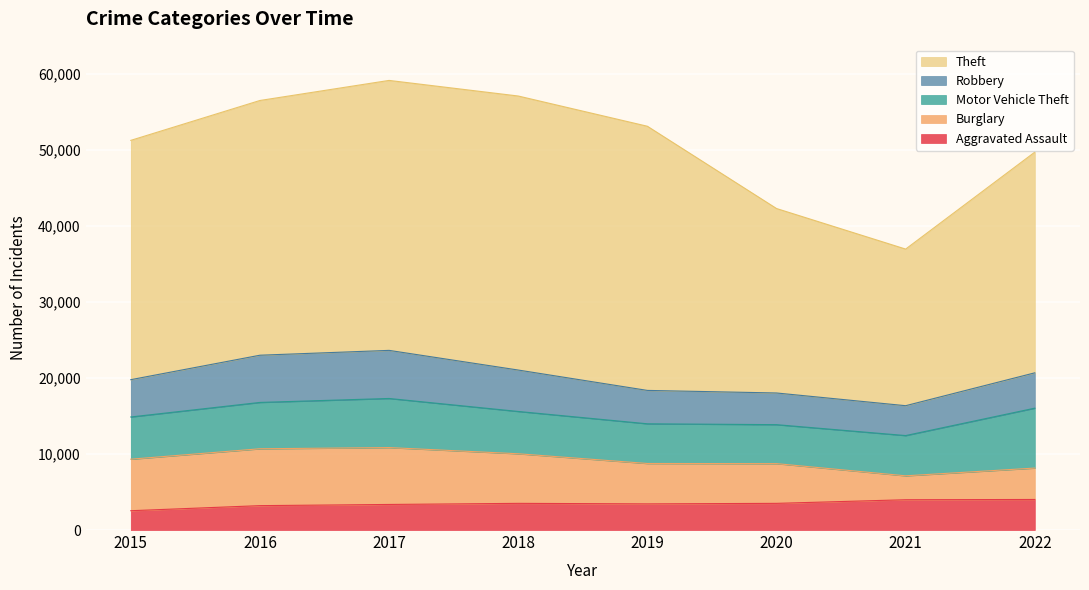

Which series has the widest spread of values?

Theft